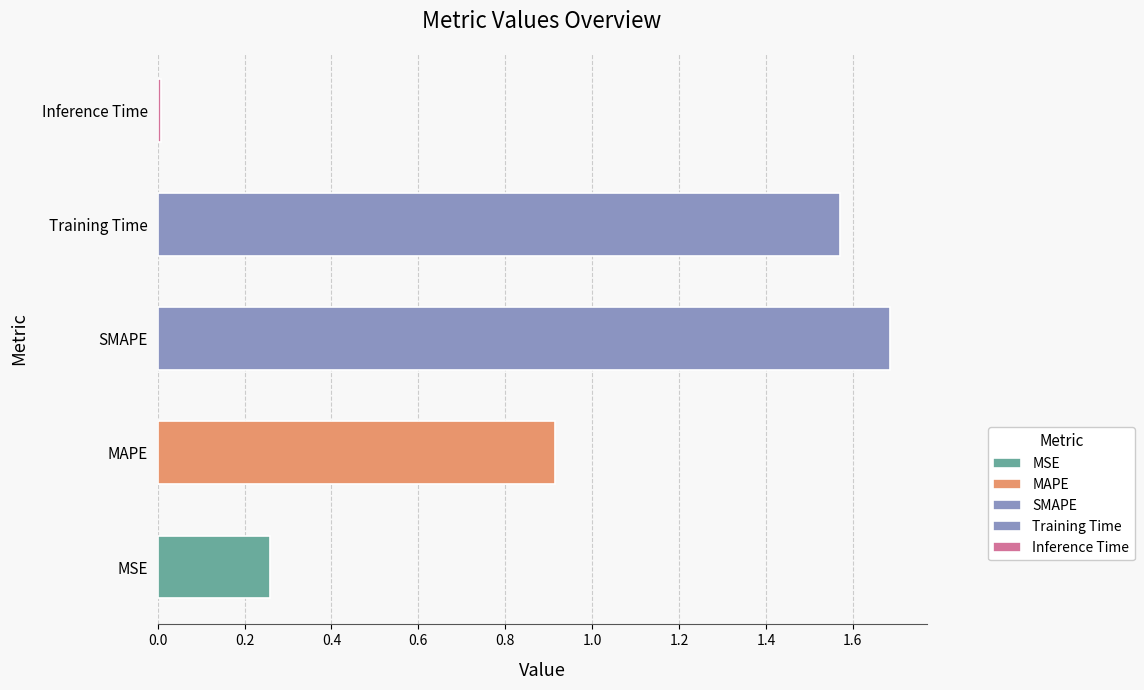

What is the greatest value displayed?

1.7